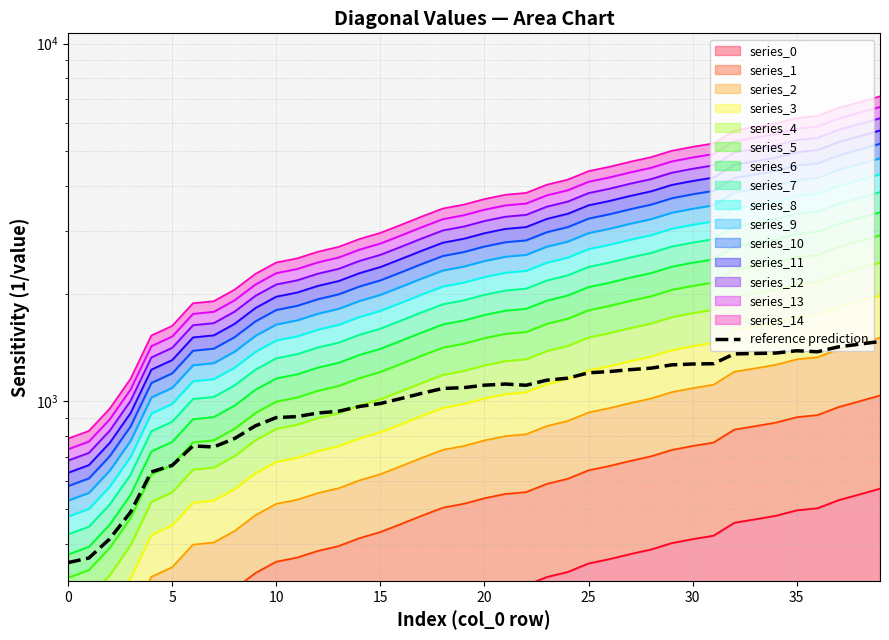

True or false: the data shows 948.3 at 5.

False